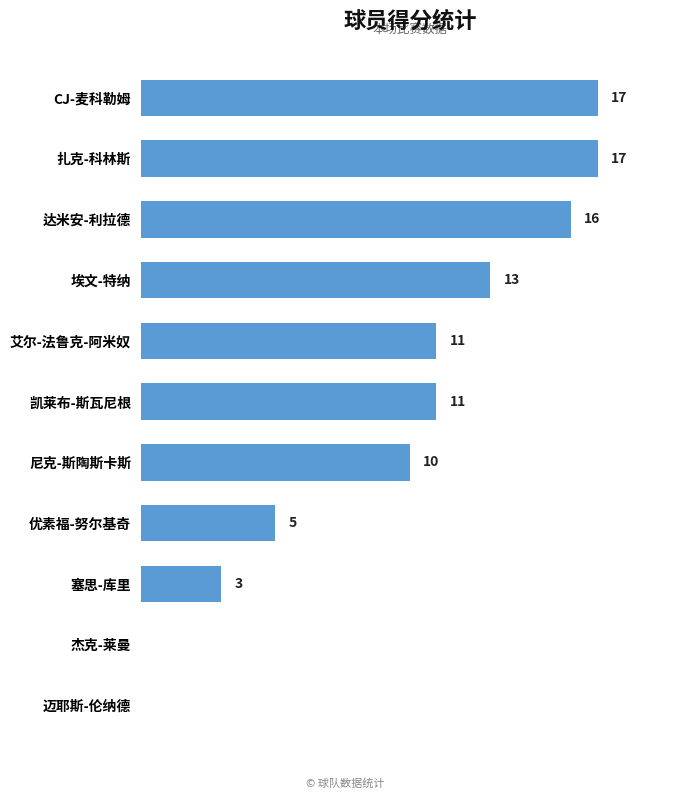

At which label is the value closest to 8?

尼克-斯陶斯卡斯